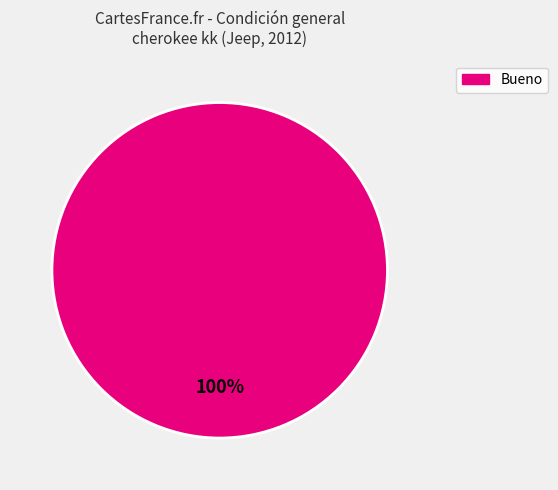

Does any single category account for the majority?

Yes